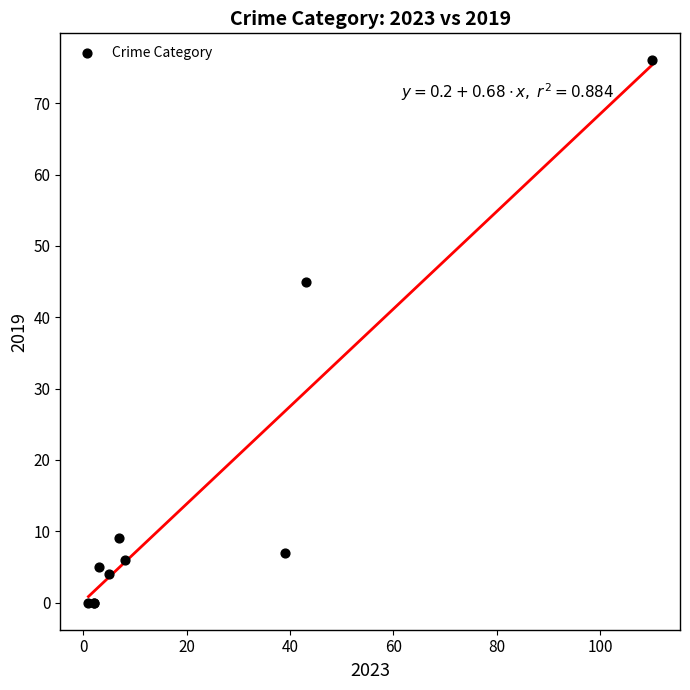

What Y value in the scatter plot is closest to 38?

45